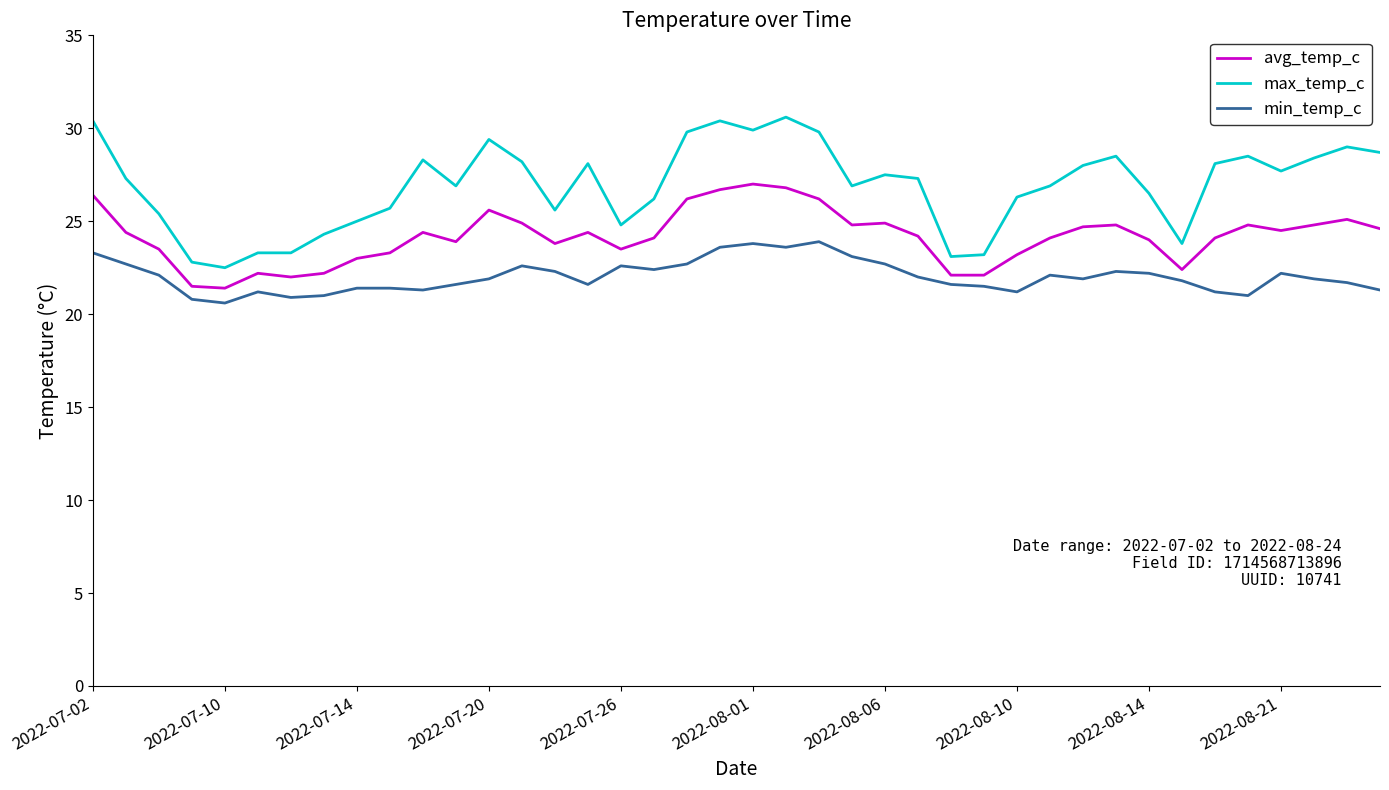

True or false: min_temp_c and max_temp_c cross at least once.

False